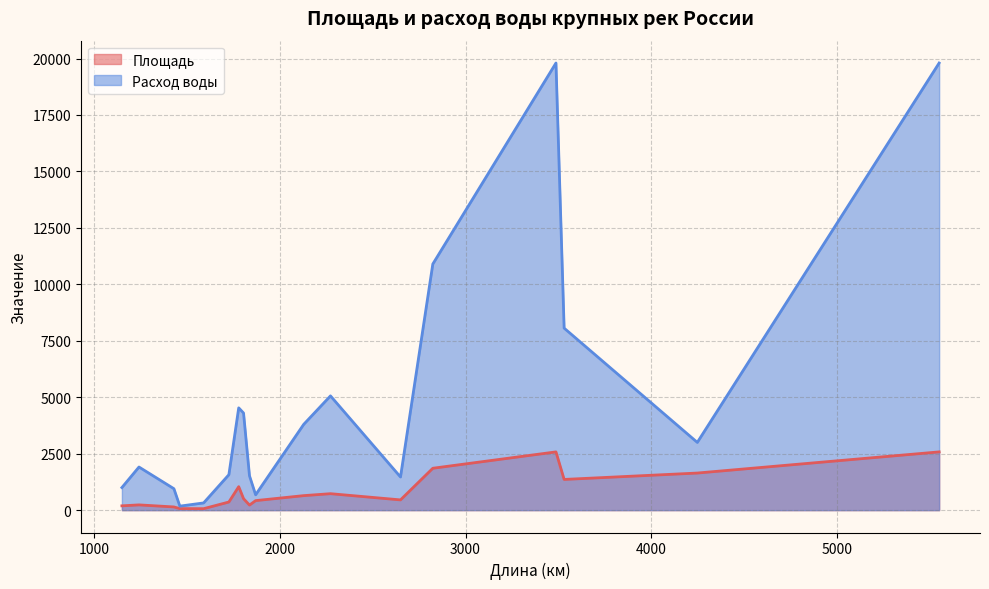

True or false: Площадь and Расход воды cross at least once.

False